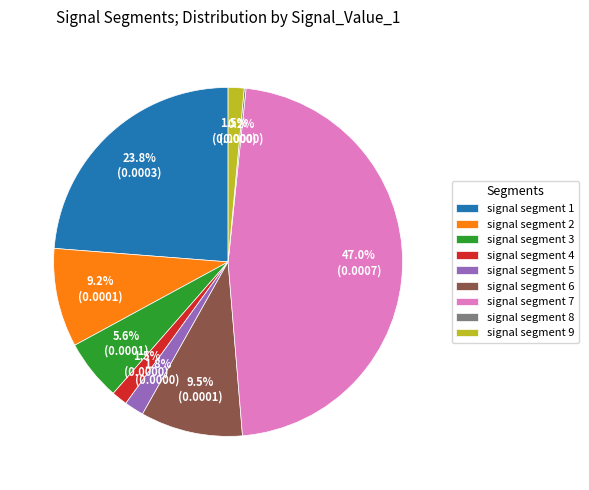

Is there any slice that represents more than half of the pie?

No